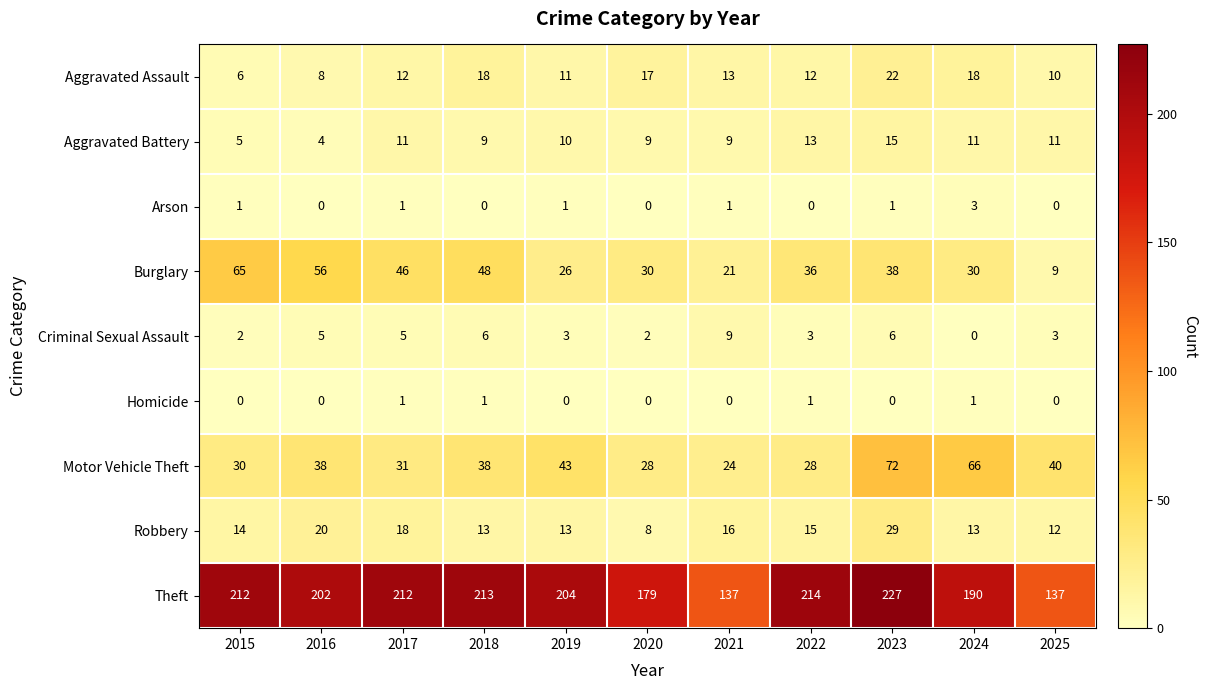

Which series has the largest total across all categories?

Theft